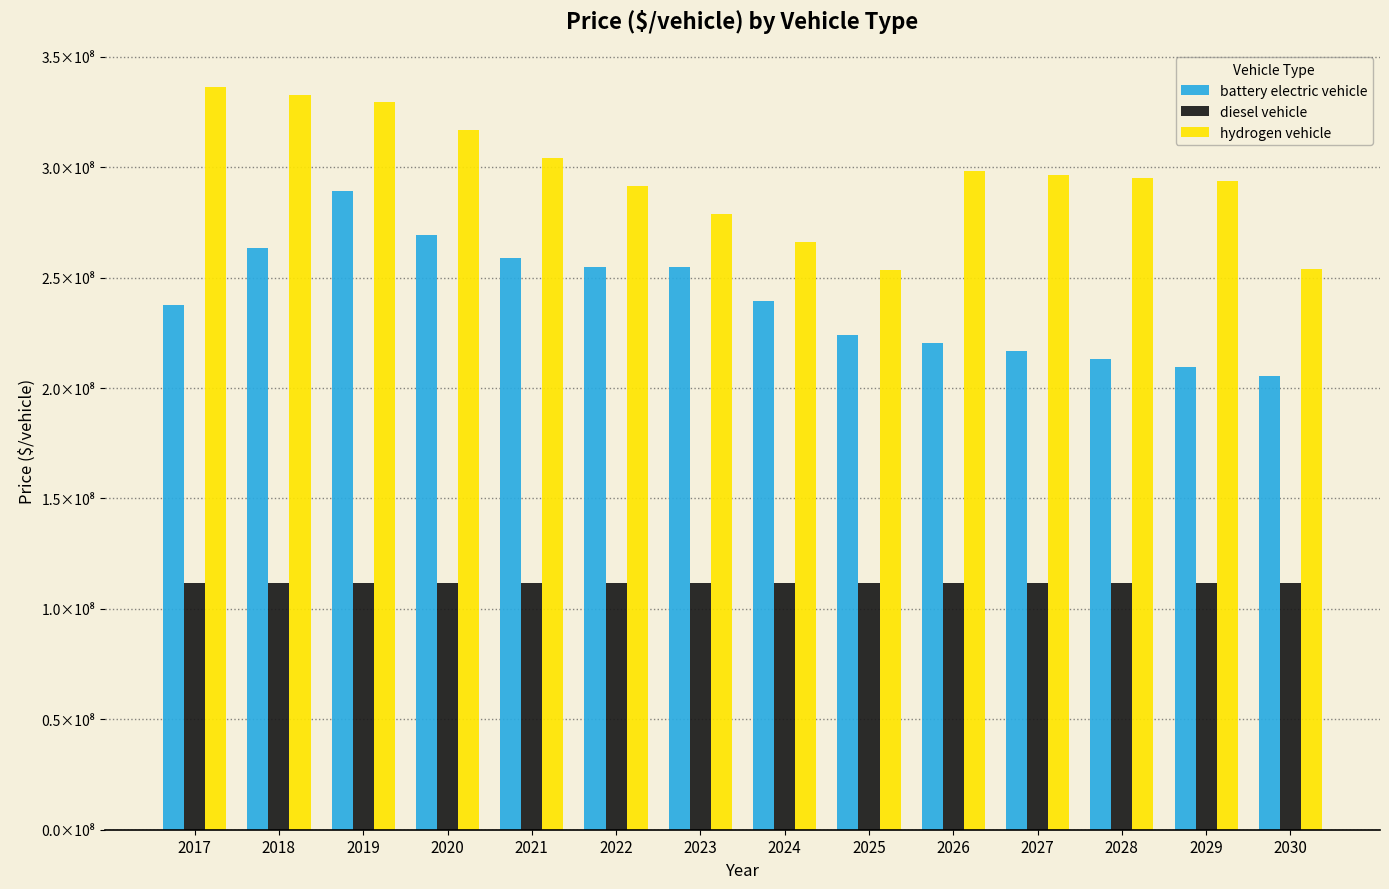

Is the value of hydrogen vehicle at 2024 greater than the value of diesel vehicle at 2025?

Yes